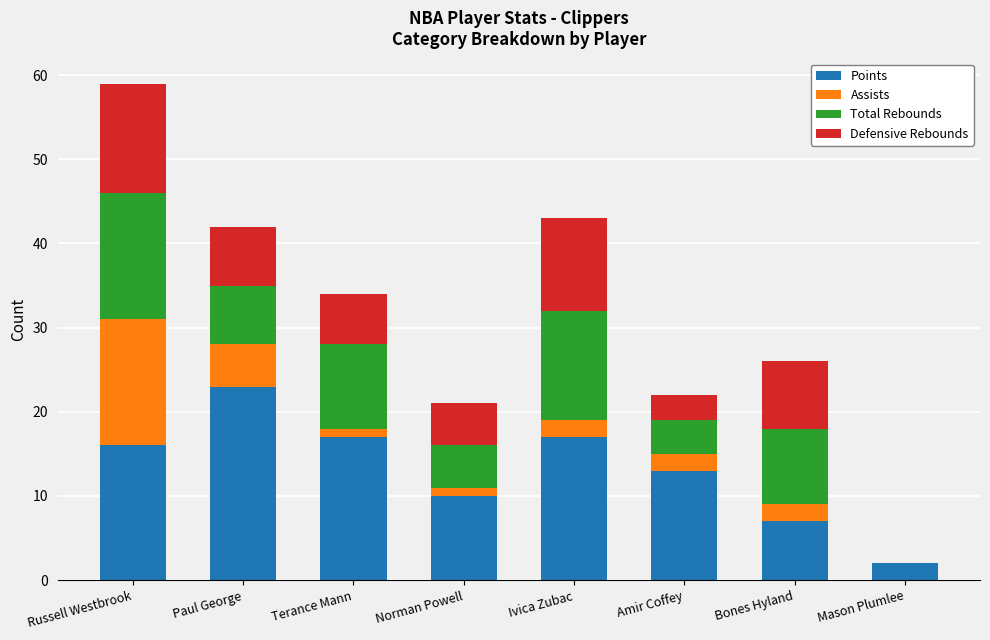

At which category is the sum across all series the highest?

Russell Westbrook